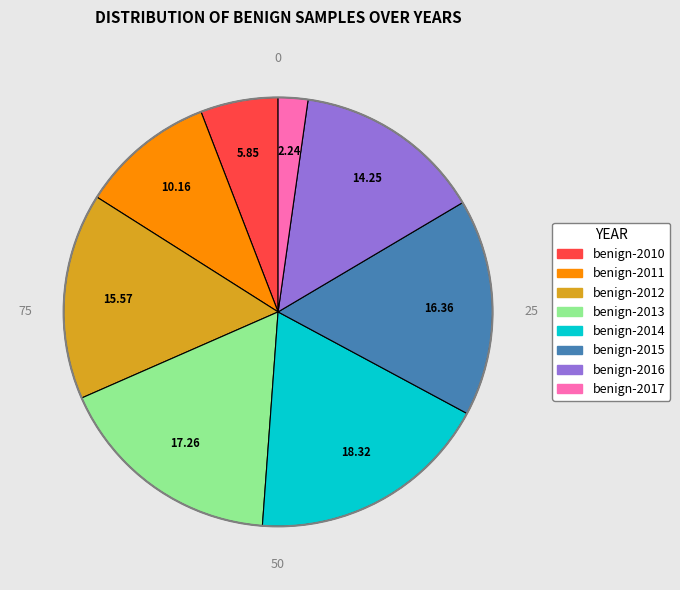

Which has a higher value, benign-2012 or benign-2015?

benign-2015